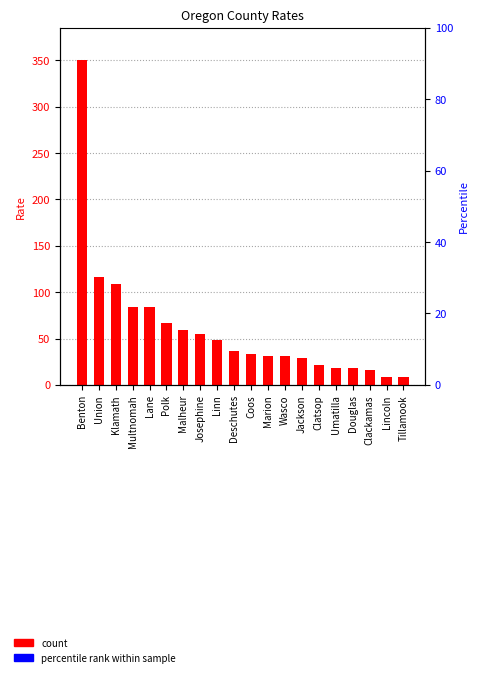

The value at Linn is 48.2. True or false?

True